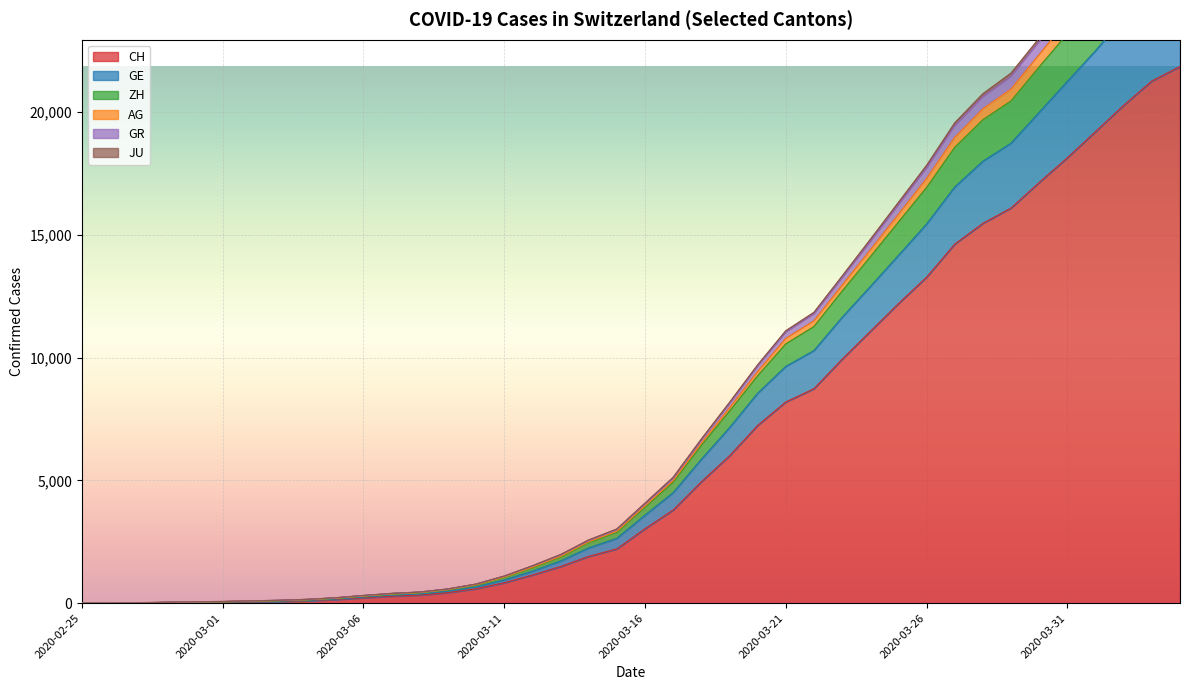

What is the maximum value for CH?

21855